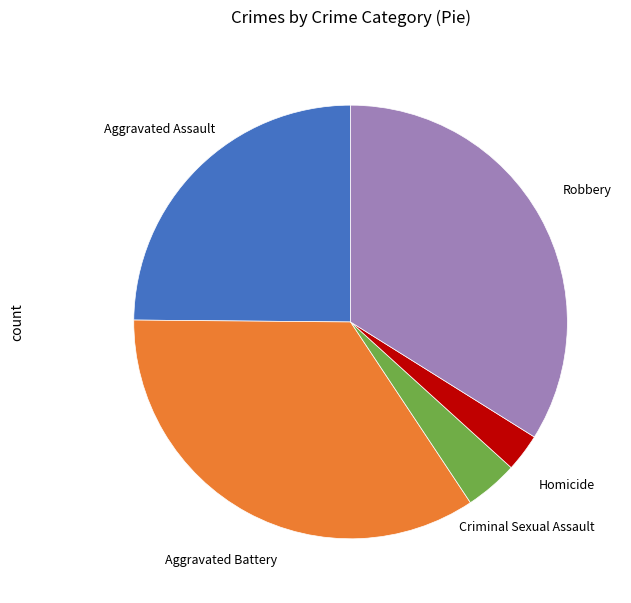

Count the number of slices in the pie.

5